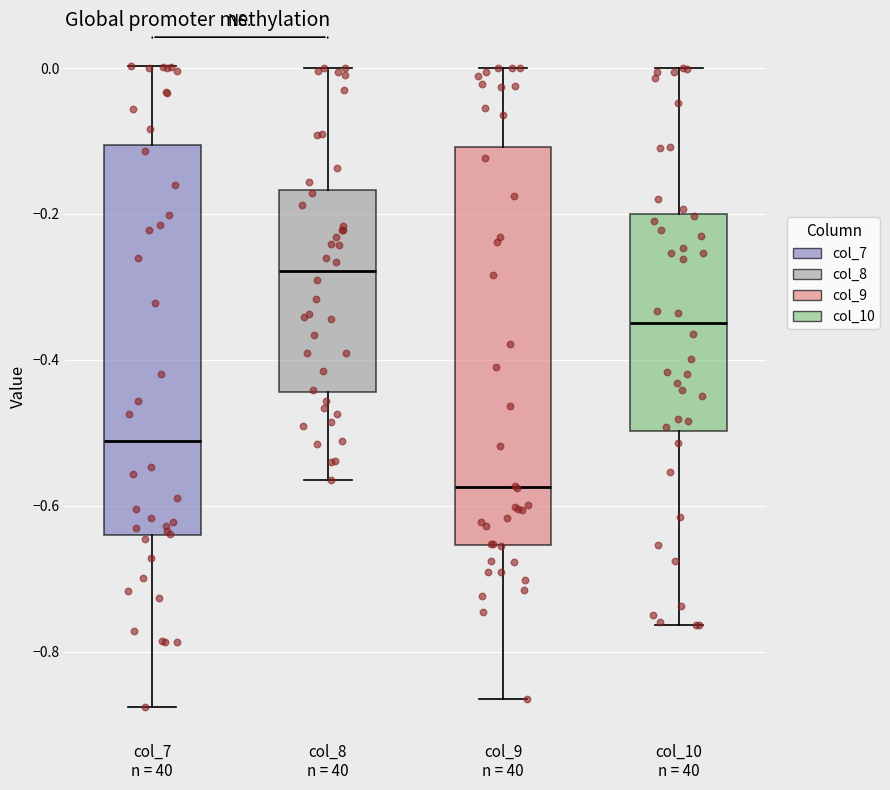

Where does the median line of the box for col_8 n = 40 sit on the y-axis? The values are not printed on the chart, so give them approximately, as read against the axis.

-0.28